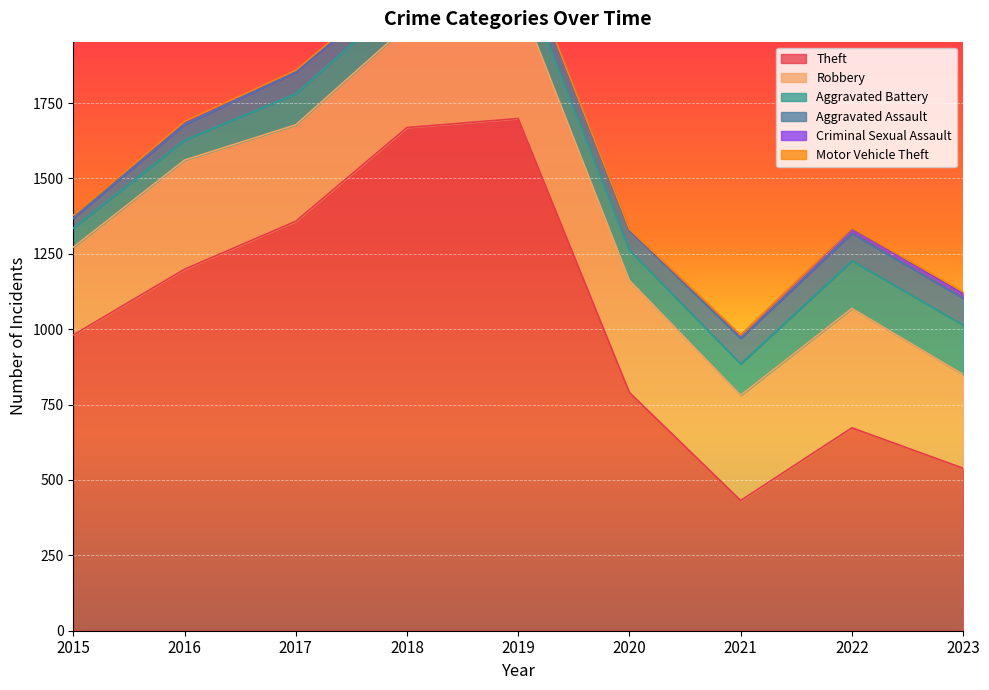

How many lines are shown in the chart?

6